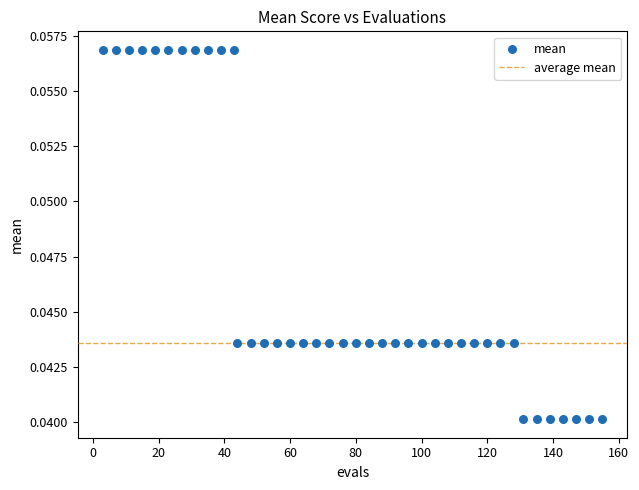

What is the range of X values (max minus min)?

152.0